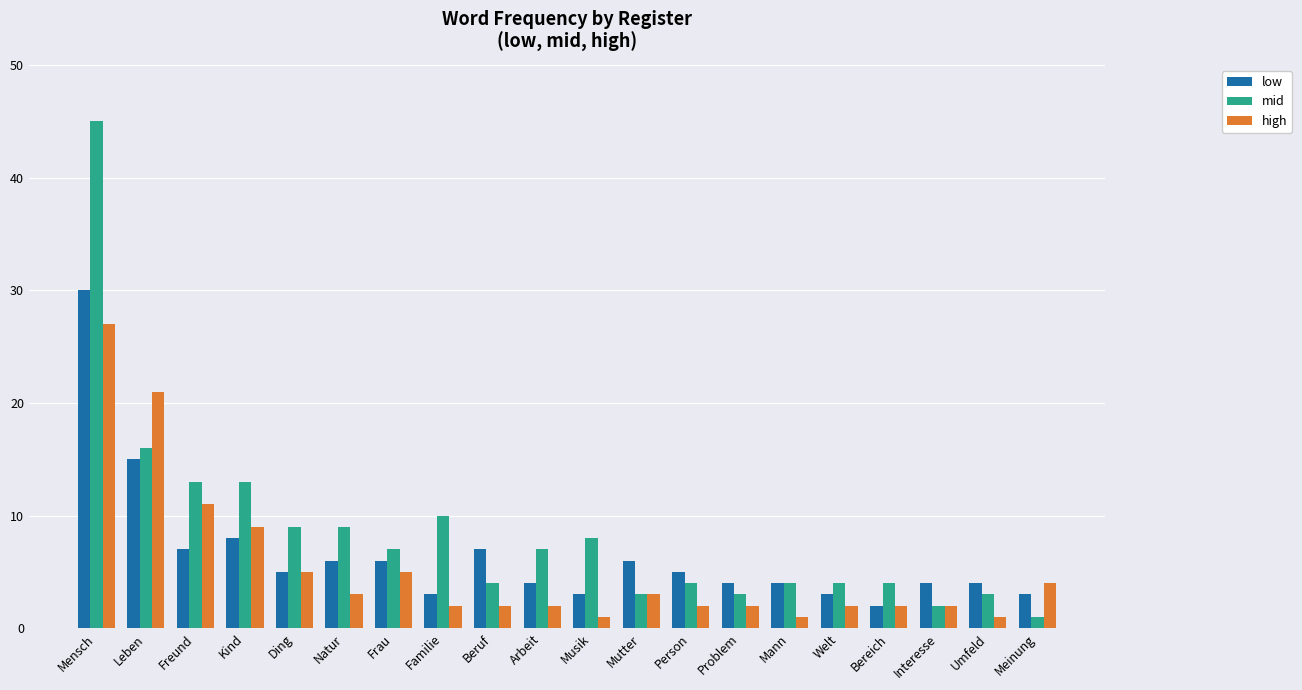

Reading right to left, transcribe all the data shown in this chart.

low: 3	4	4	2	3	4	4	5	6	3	4	7	3	6	6	5	8	7	15	30
mid: 1	3	2	4	4	4	3	4	3	8	7	4	10	7	9	9	13	13	16	45
high: 4	1	2	2	2	1	2	2	3	1	2	2	2	5	3	5	9	11	21	27